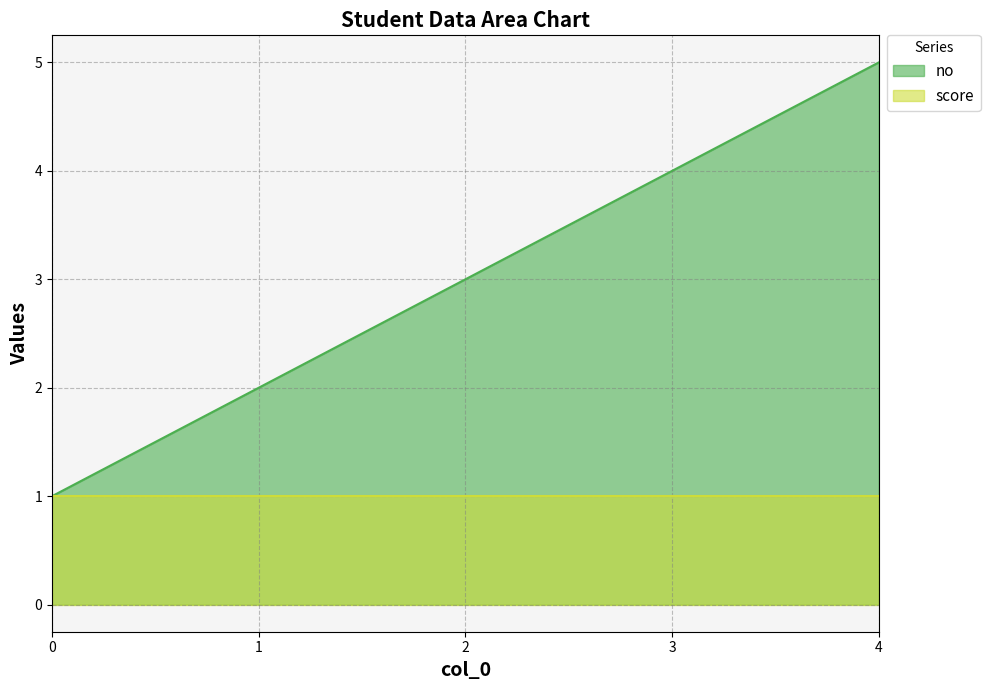

Count the values in the range 2 to 4.

3